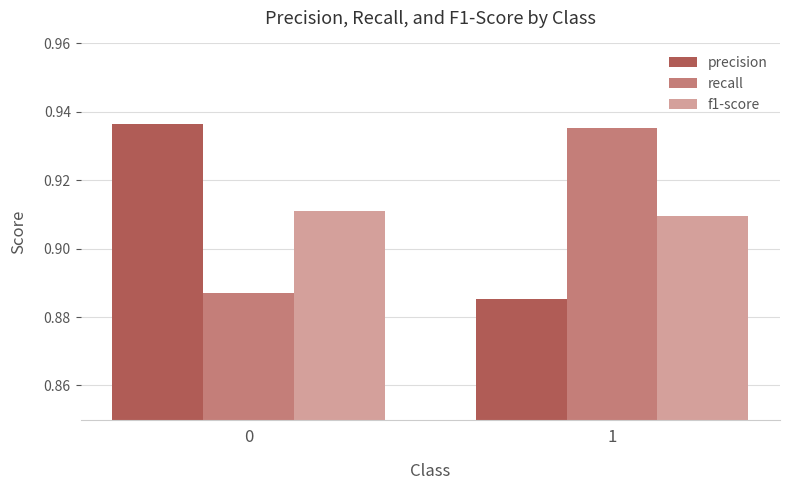

At which label does recall reach its peak?

1